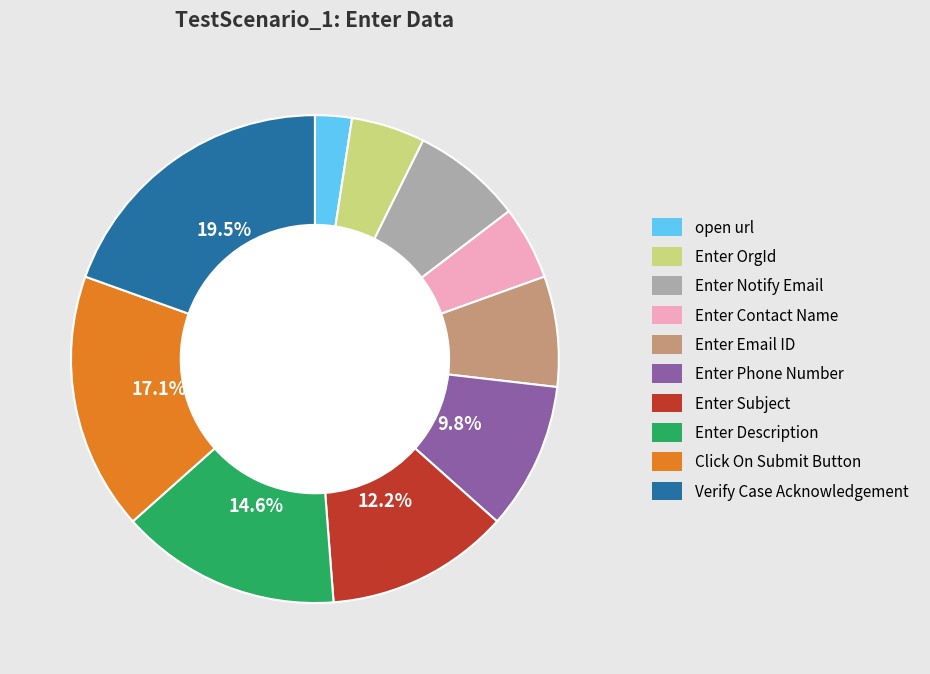

Is Enter Description the majority of the pie?

No